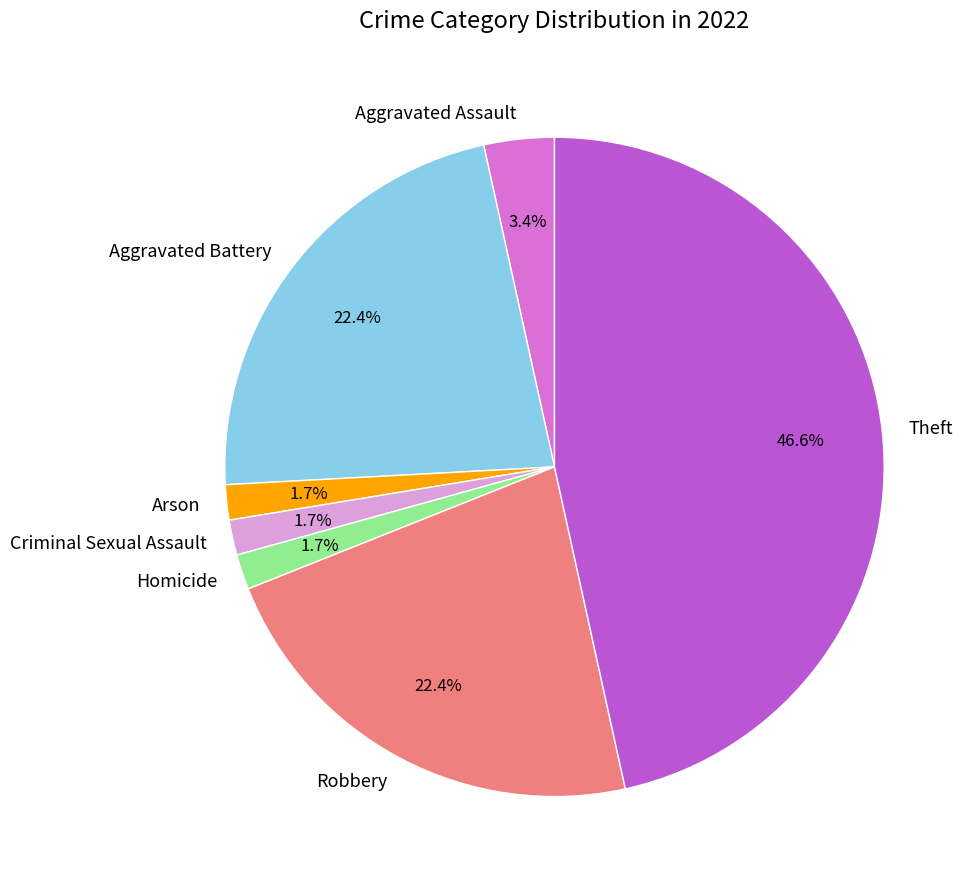

Do Arson and Criminal Sexual Assault together represent more than half of the pie?

No